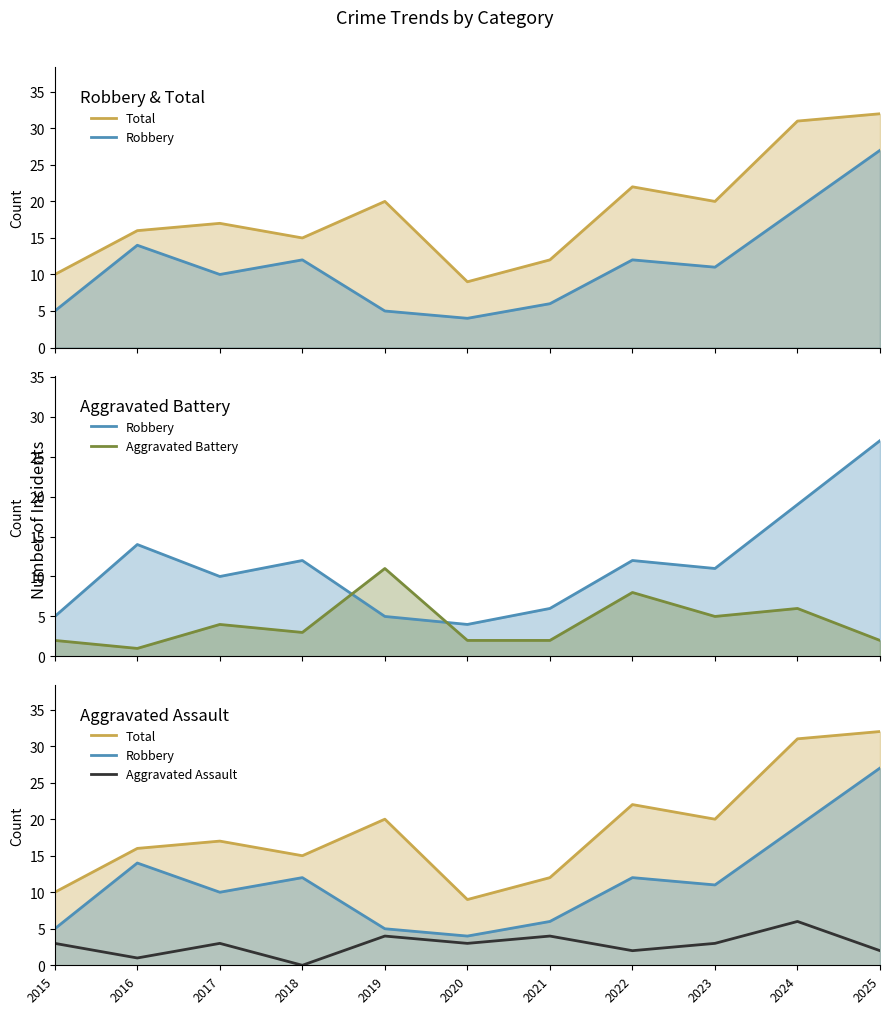

Reading left to right, list all the values displayed in this chart.

Total: 10	16	17	15	20	9	12	22	20	31	32
Robbery: 5	14	10	12	5	4	6	12	11	19	27
Aggravated Battery: 2	1	4	3	11	2	2	8	5	6	2
Aggravated Assault: 3	1	3	0	4	3	4	2	3	6	2